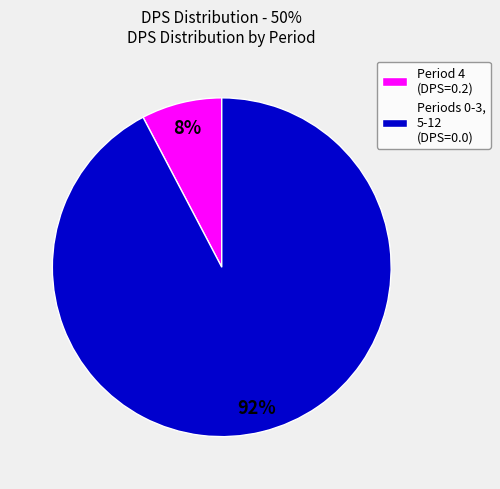

To the nearest percent, what is the average slice percentage?

50%